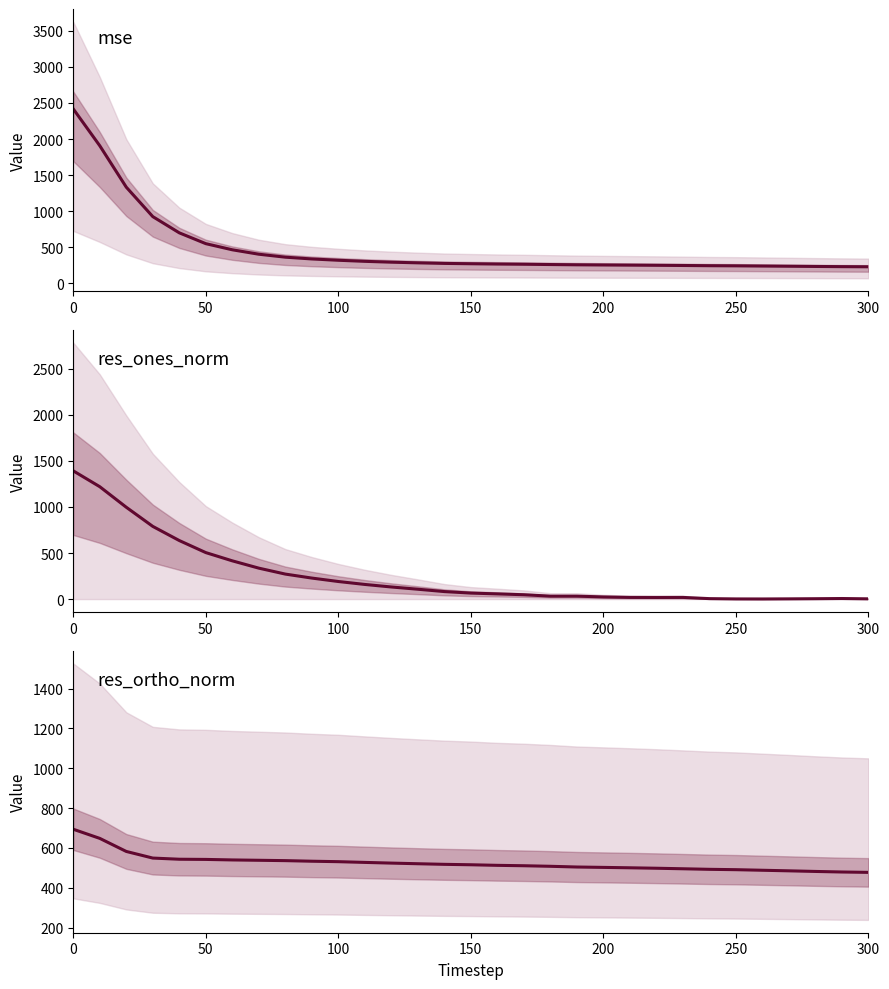

At how many categories does at least one series exceed 1592?

2